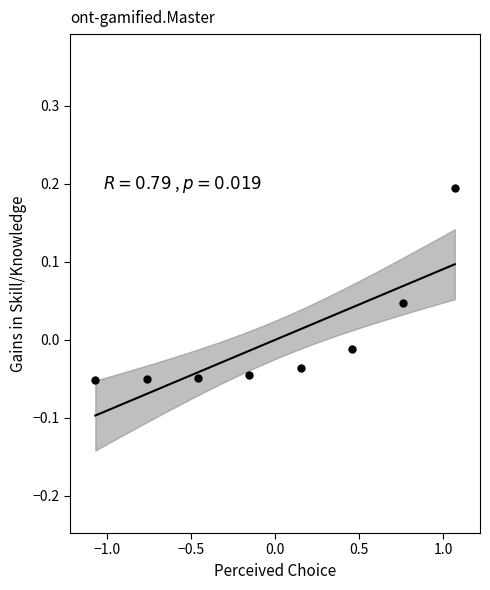

What is the range of X values (max minus min)?

2.1